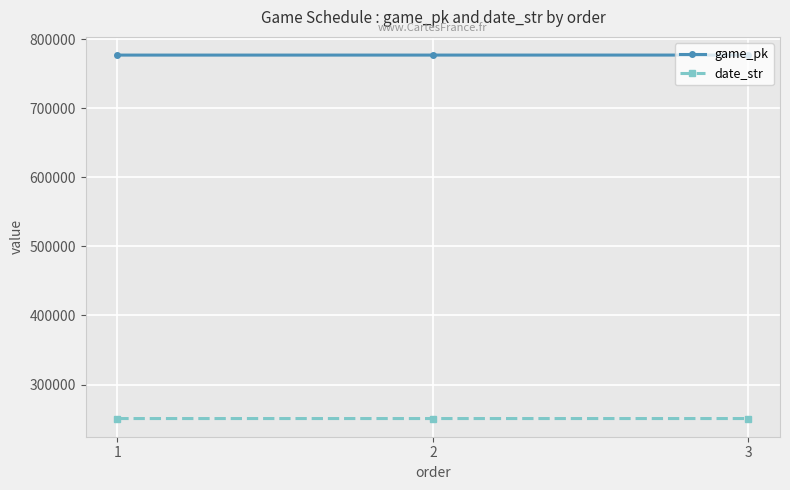

Is the value of date_str at 2 greater than the value of game_pk at 1?

No